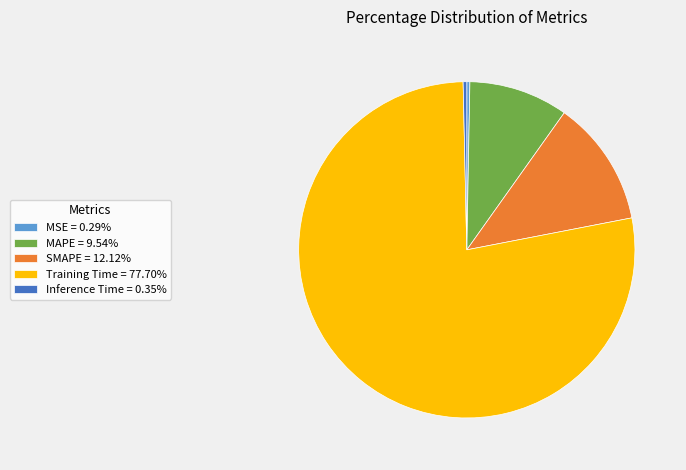

Is the sum of MAPE and MSE greater than half?

No